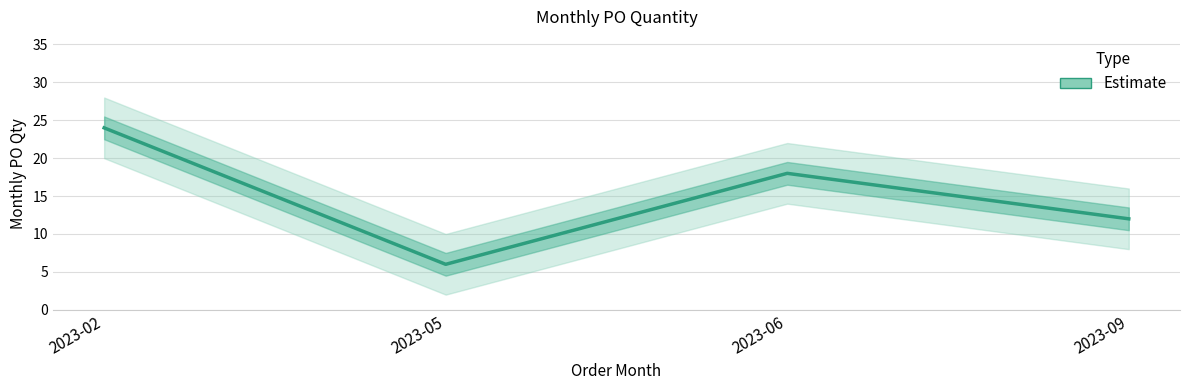

True or false: the data has more than 2 interior local peaks.

False